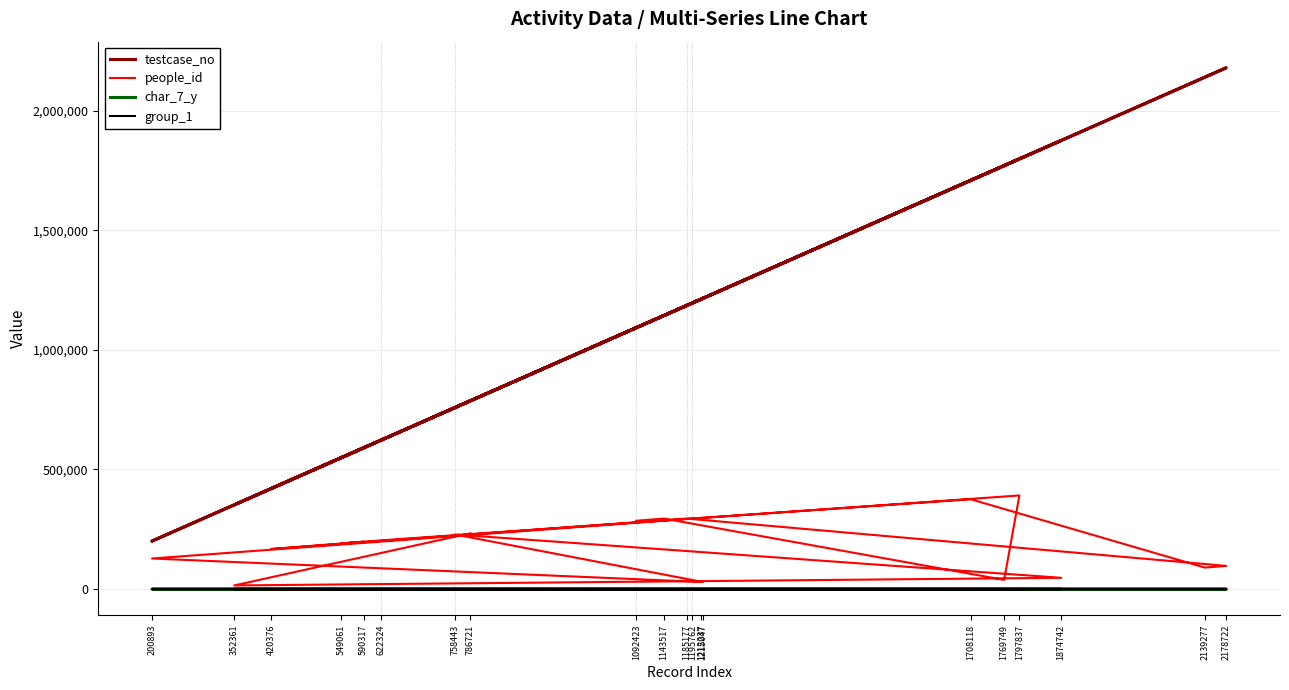

Between 1185177 and 622324, which is larger?

1185177